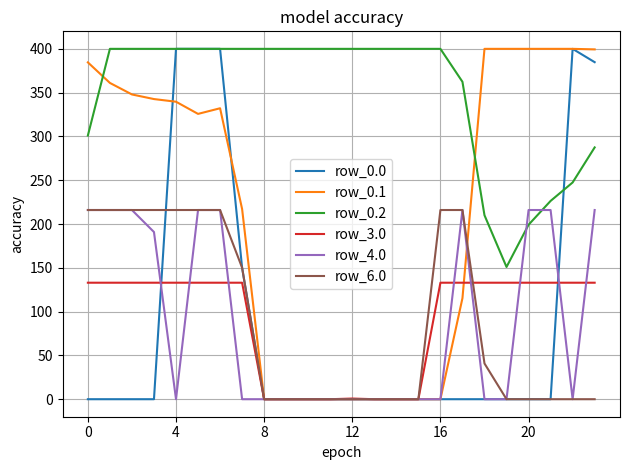

What is the highest value of the row_3.0 series?

133.0